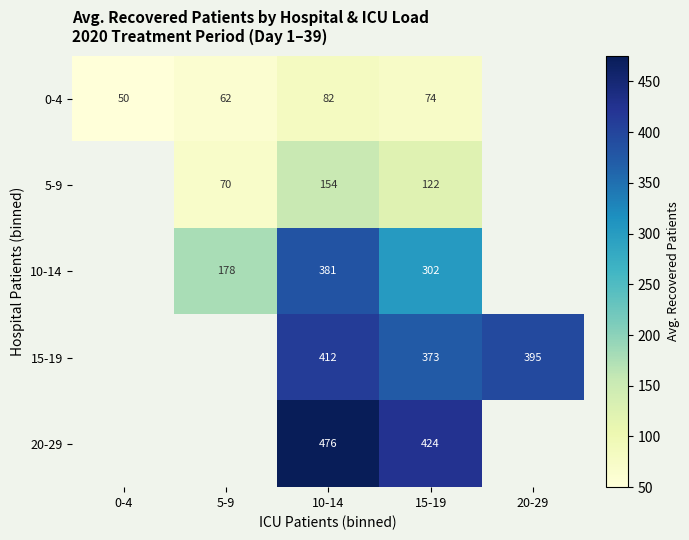

Is it true that 10-14 equals 178 at 5-9?

True